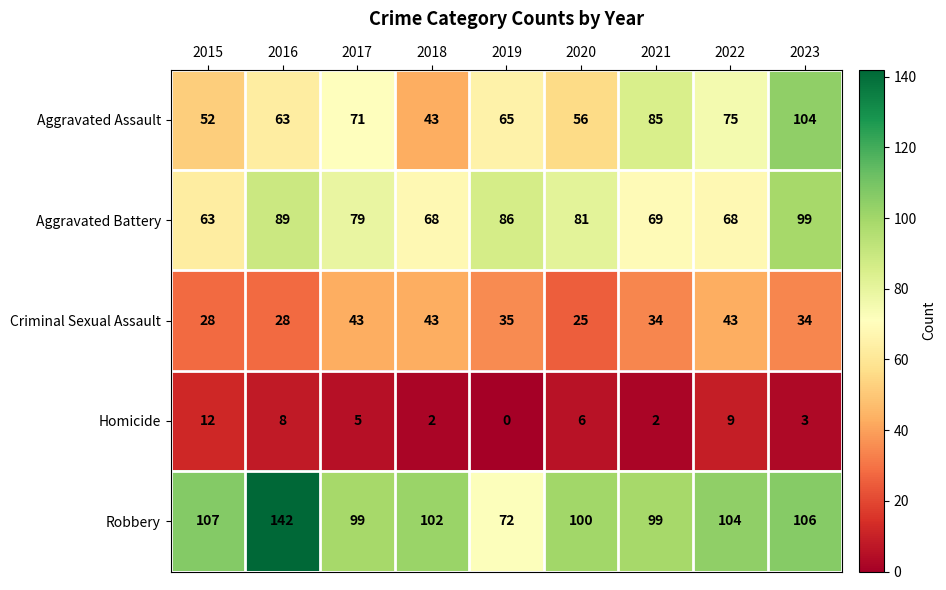

Rank the categories by Aggravated Assault value from lowest to highest.

2018, 2015, 2020, 2016, 2019, 2017, 2022, 2021, 2023